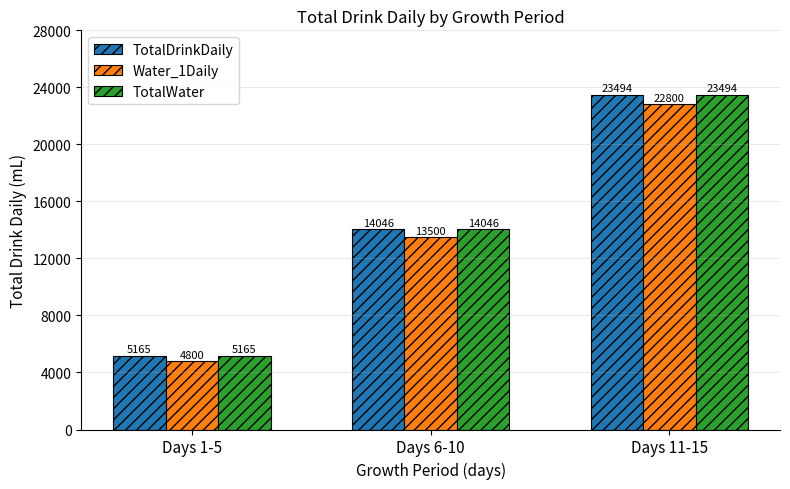

Reading left to right, what are all the values shown in this chart?

TotalDrinkDaily: 5165	14046	23494
Water_1Daily: 4800	13500	22800
TotalWater: 5165	14046	23494